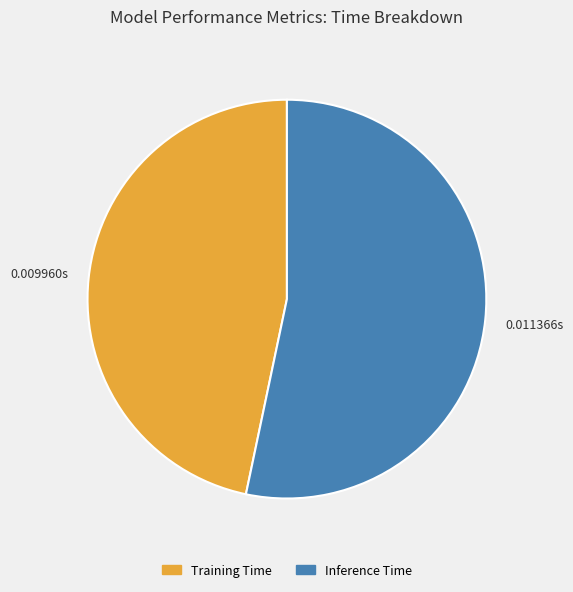

Do Inference Time and Training Time together represent more than half of the pie?

Yes